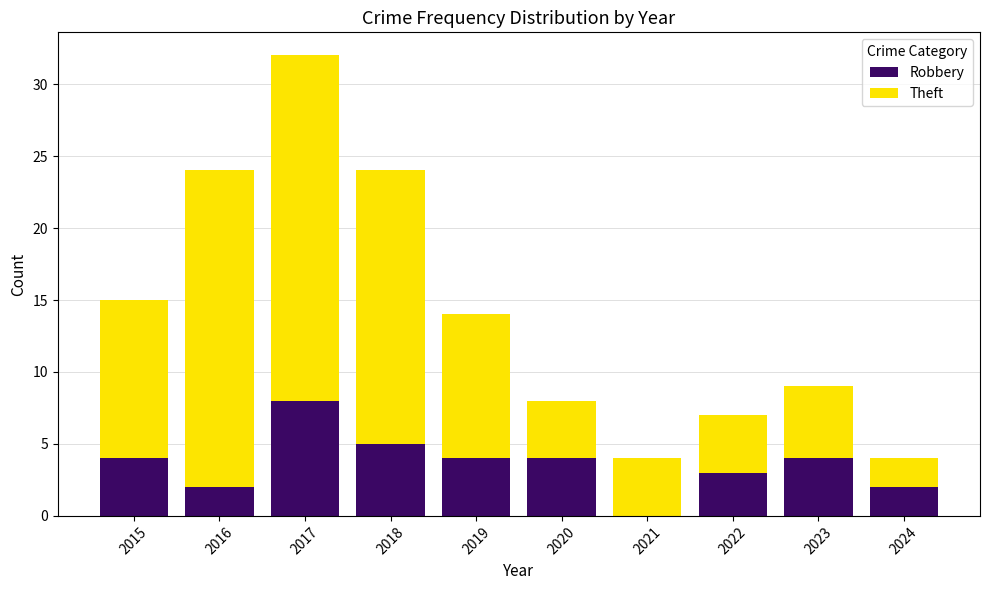

At which category is the sum across all series the highest?

2017